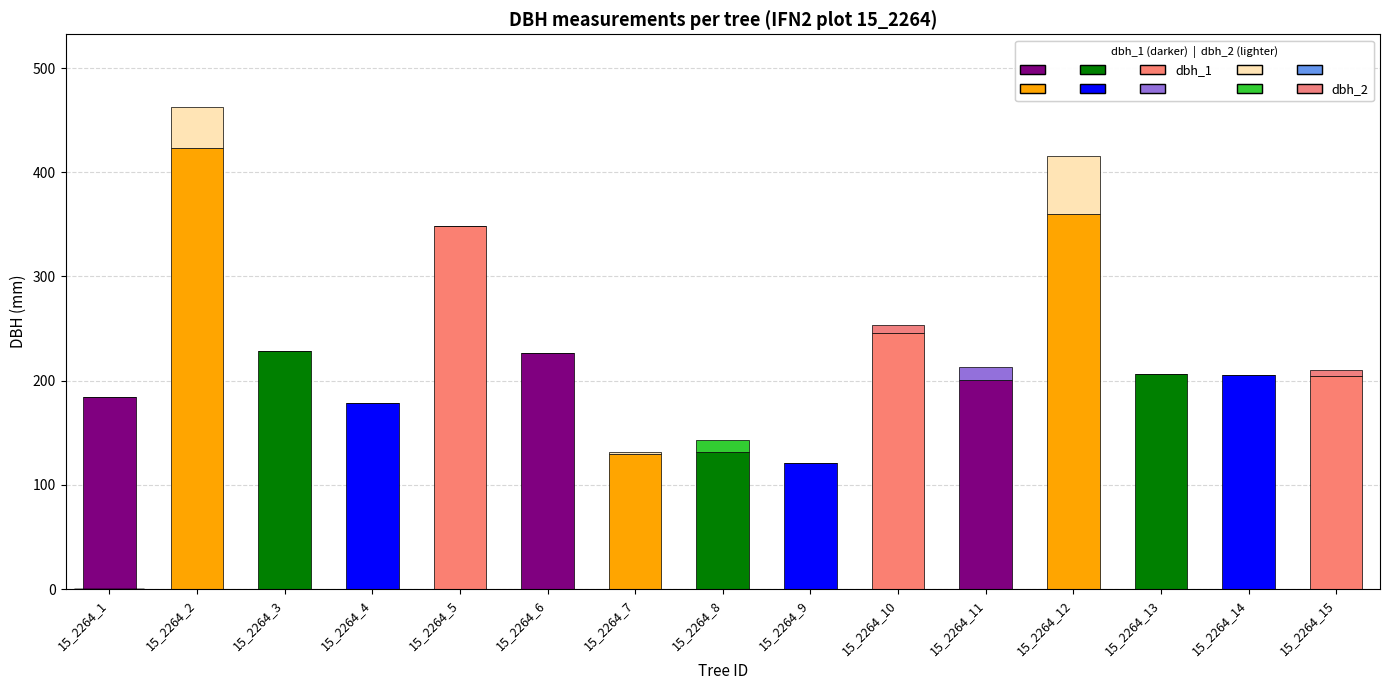

Rank the categories by dbh_1 value from lowest to highest.

15_2264_9, 15_2264_7, 15_2264_8, 15_2264_4, 15_2264_1, 15_2264_11, 15_2264_15, 15_2264_14, 15_2264_13, 15_2264_6, 15_2264_3, 15_2264_10, 15_2264_5, 15_2264_12, 15_2264_2